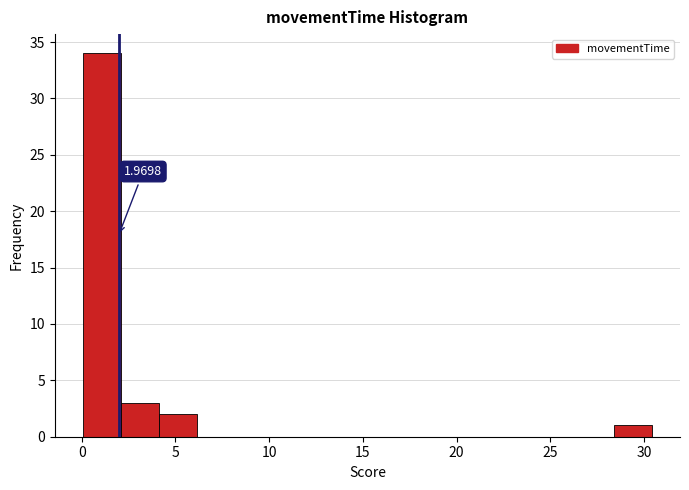

Over which range of the x-axis is the bar tallest?

0.0 to 2.0